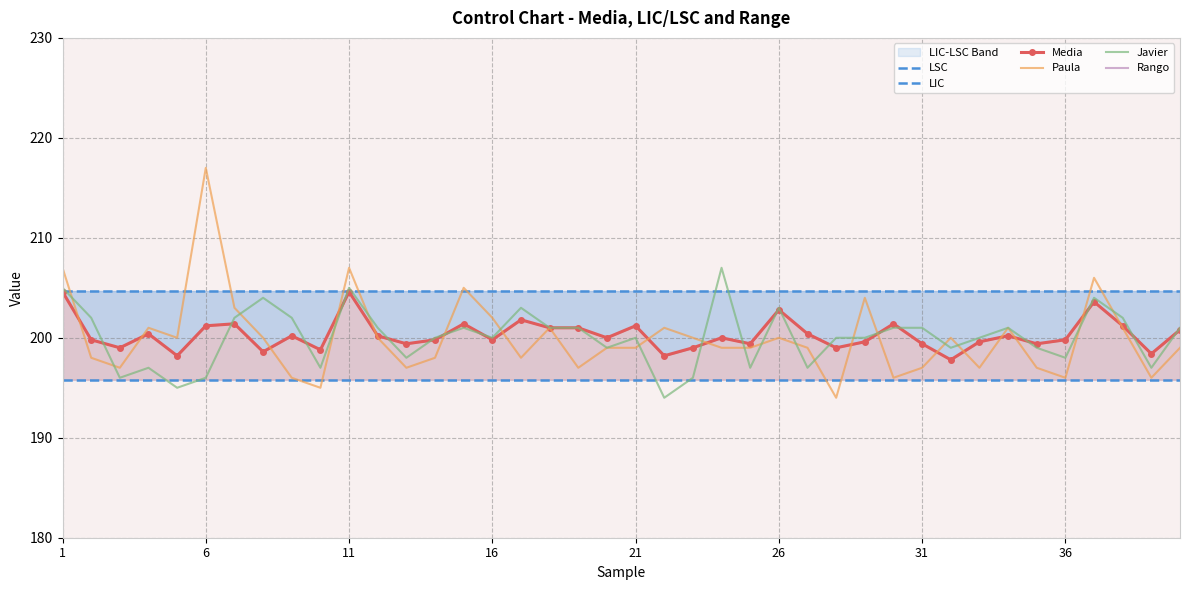

What is the difference between the Rango values at 29 and 32?

6.0